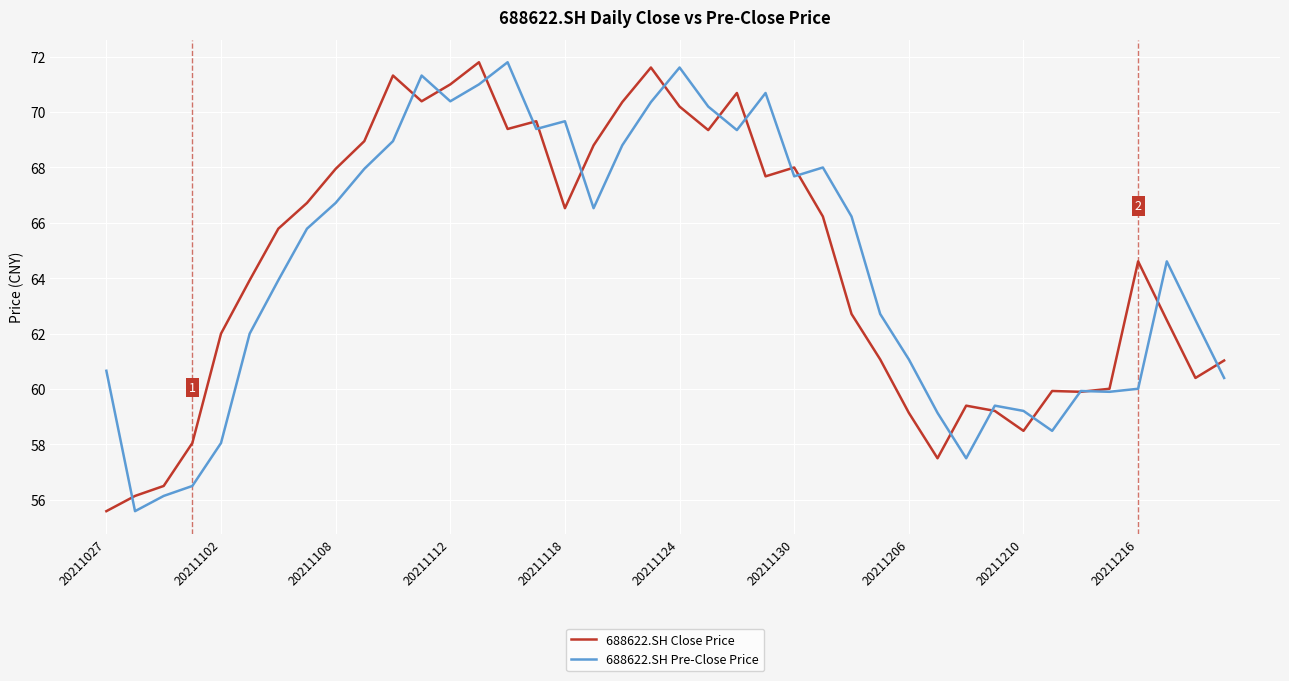

What is the average value of the 688622.SH Close Price series?

64.5